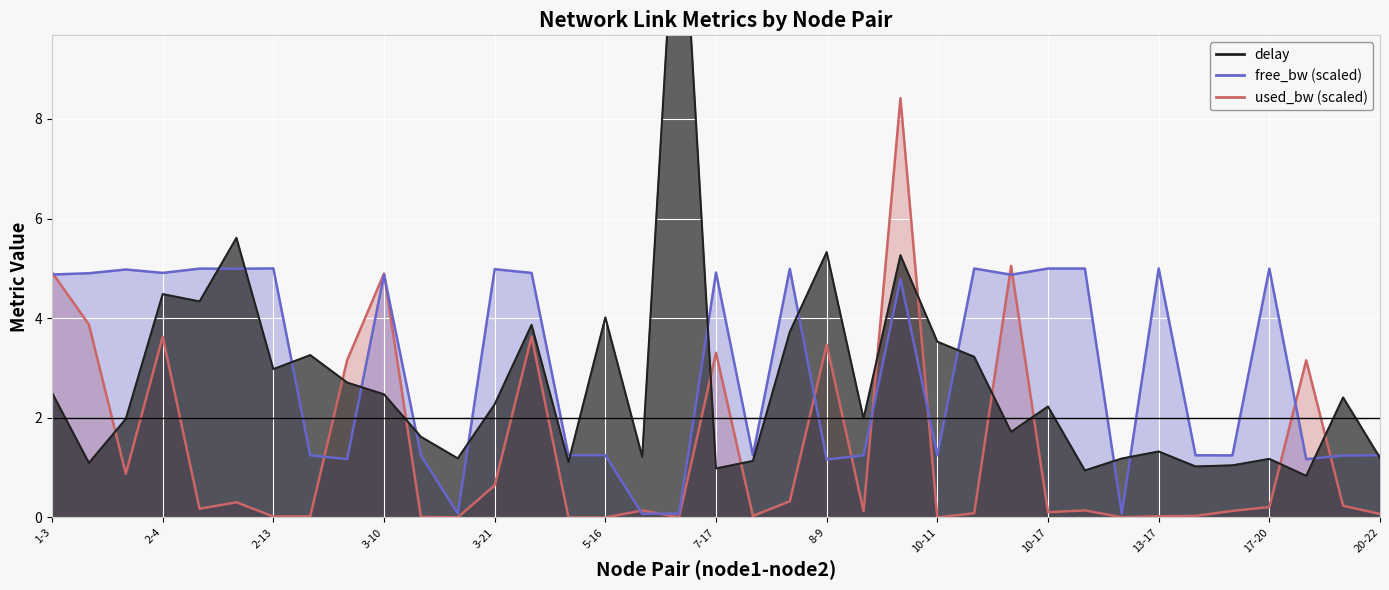

At how many categories does at least one series exceed 6?

2